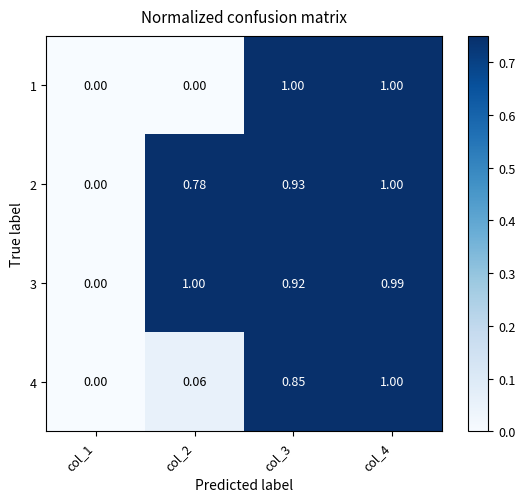

Is the value of 2 at col_4 greater than the value of 4 at col_3?

Yes